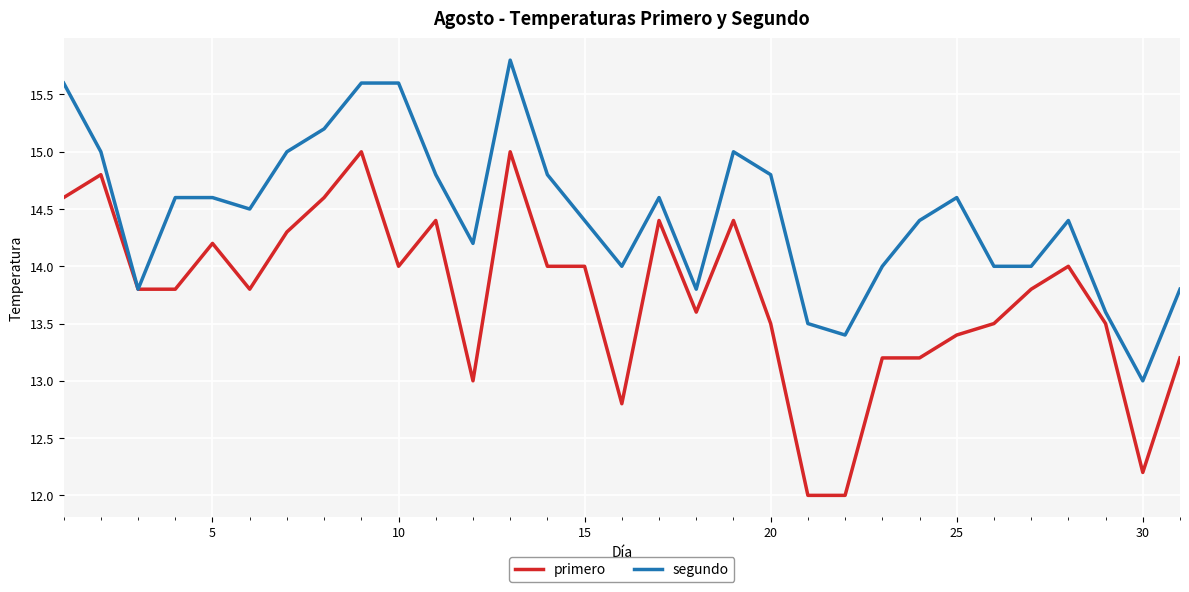

List the series in order of their peak value, lowest first.

primero, segundo